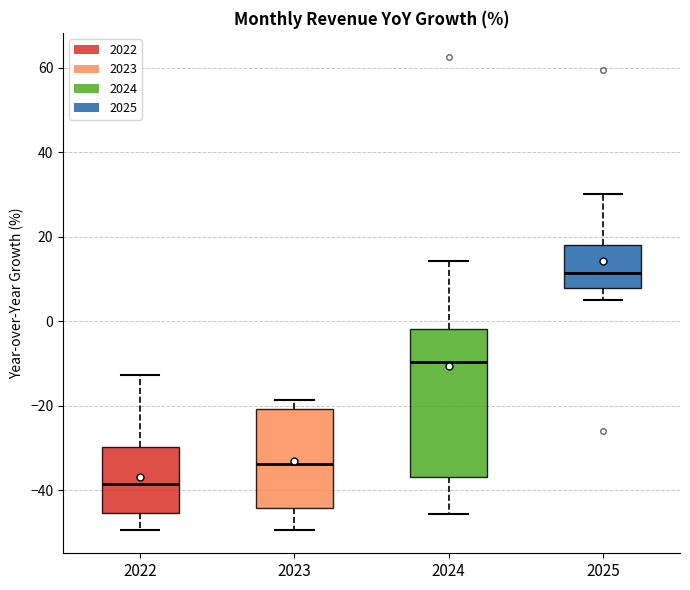

Reading left to right, read every box against the y-axis: the position of its median line, the range the box covers, and the ends of its whiskers. The values are not printed on the chart, so give them approximately, as read against the axis.

2022: median -38, box -46 to -30, whiskers -50 to -12
2023: median -34, box -44 to -20, whiskers -50 to -18
2024: median -10, box -36 to -2, whiskers -46 to 14
2025: median 12, box 8 to 18, whiskers 6 to 30